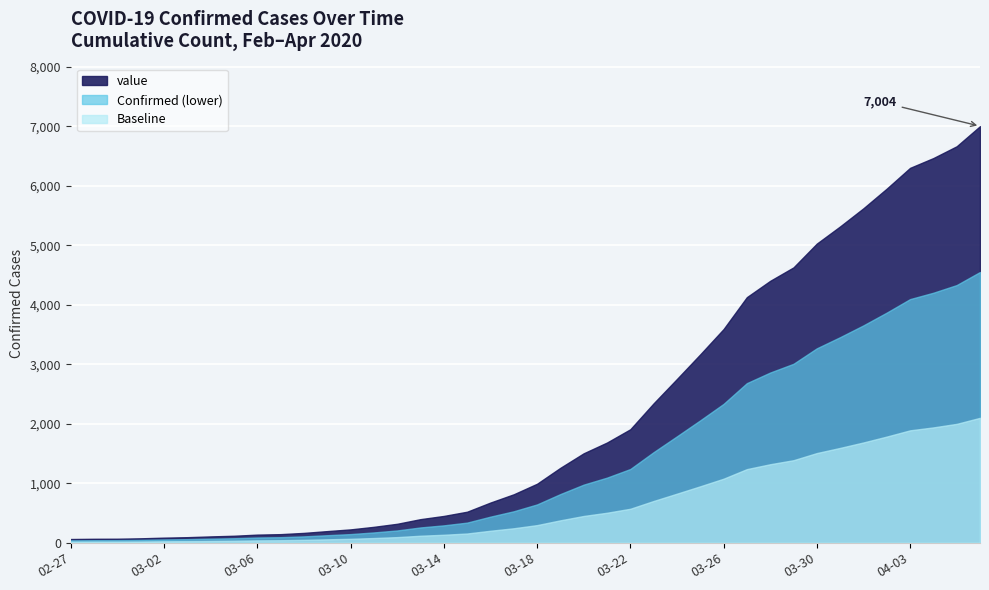

What is the sum of the values at 2020-03-03 and 2020-04-02?

6049